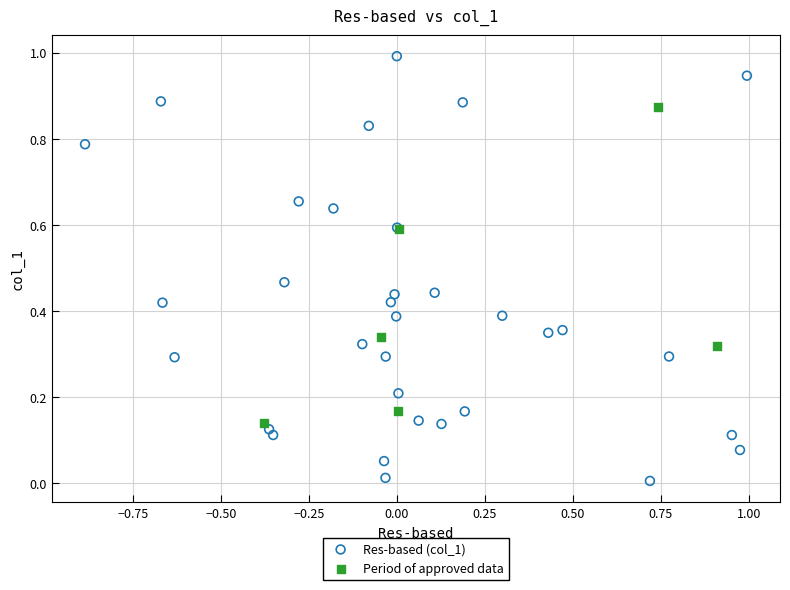

Which series contains the lowest Y value?

Res-based (col_1)